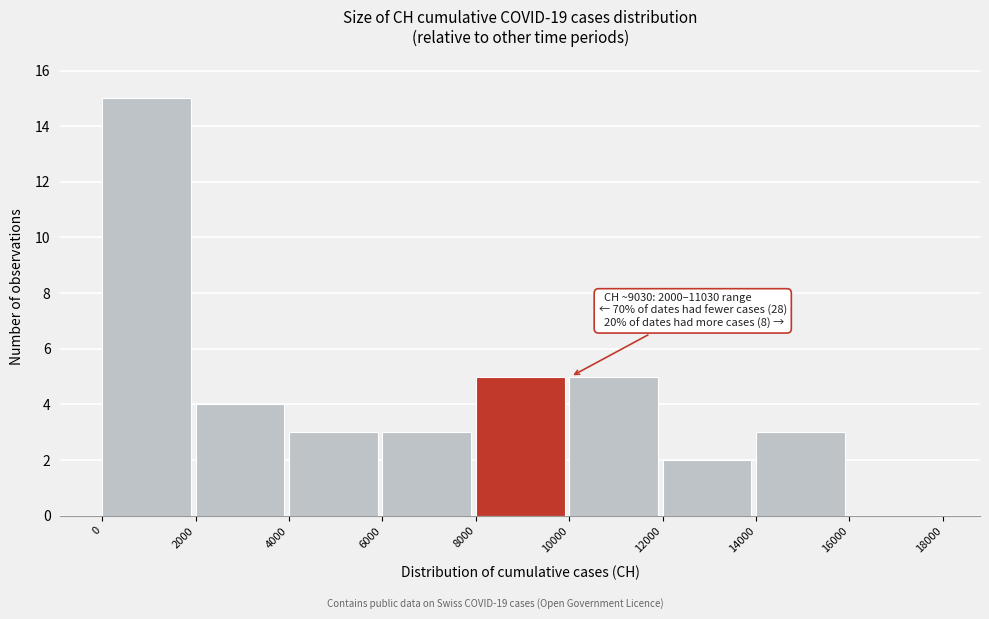

Over which range of the x-axis is the bar tallest?

0 to 2000